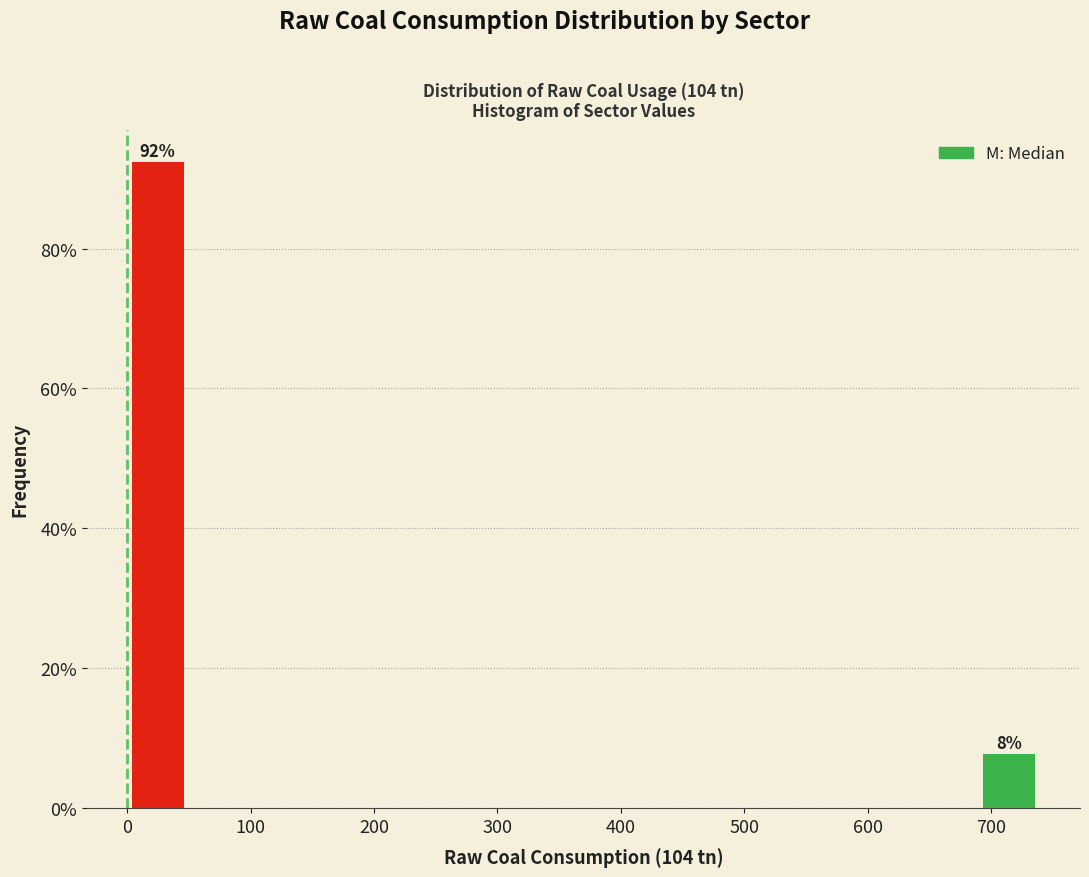

Which range on the x-axis has the tallest bar?

0 to 50